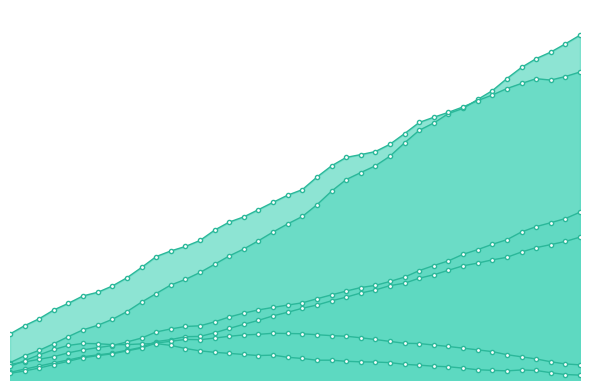

What is the label of the 34th point from the left?

49.5